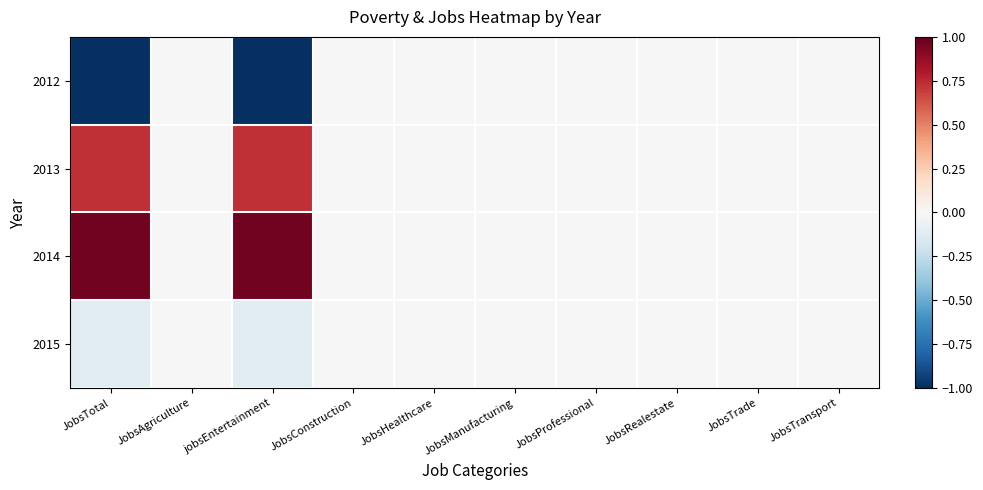

Which series has the largest total across all categories?

2014